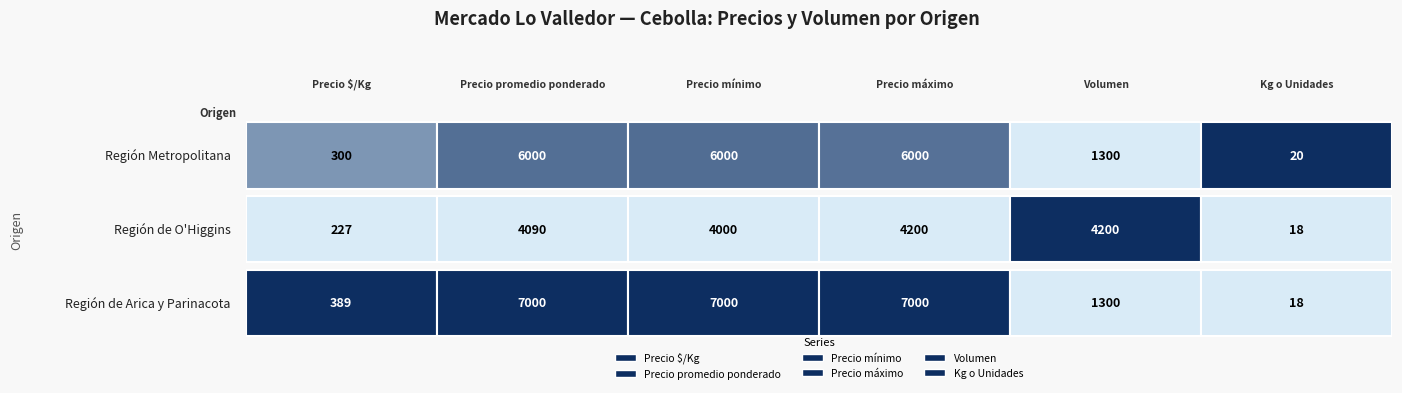

What is the spread (max minus min) of values at Región de Arica y Parinacota?

6982